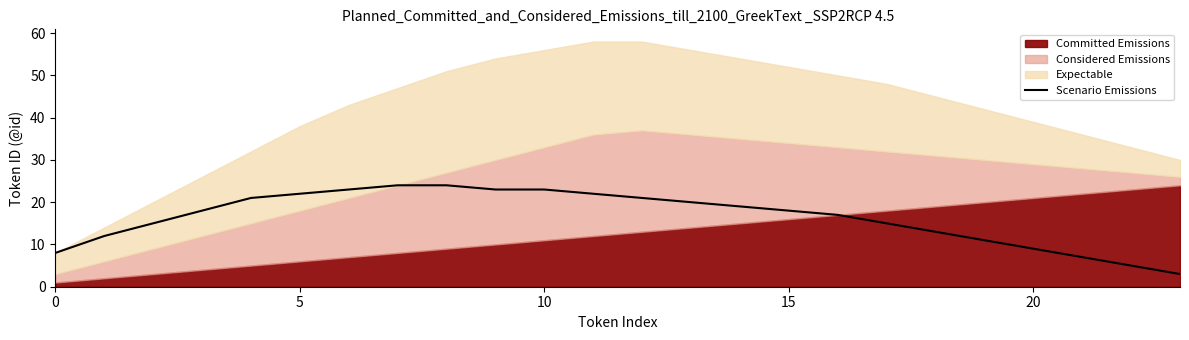

How many data points are less than 18?

11